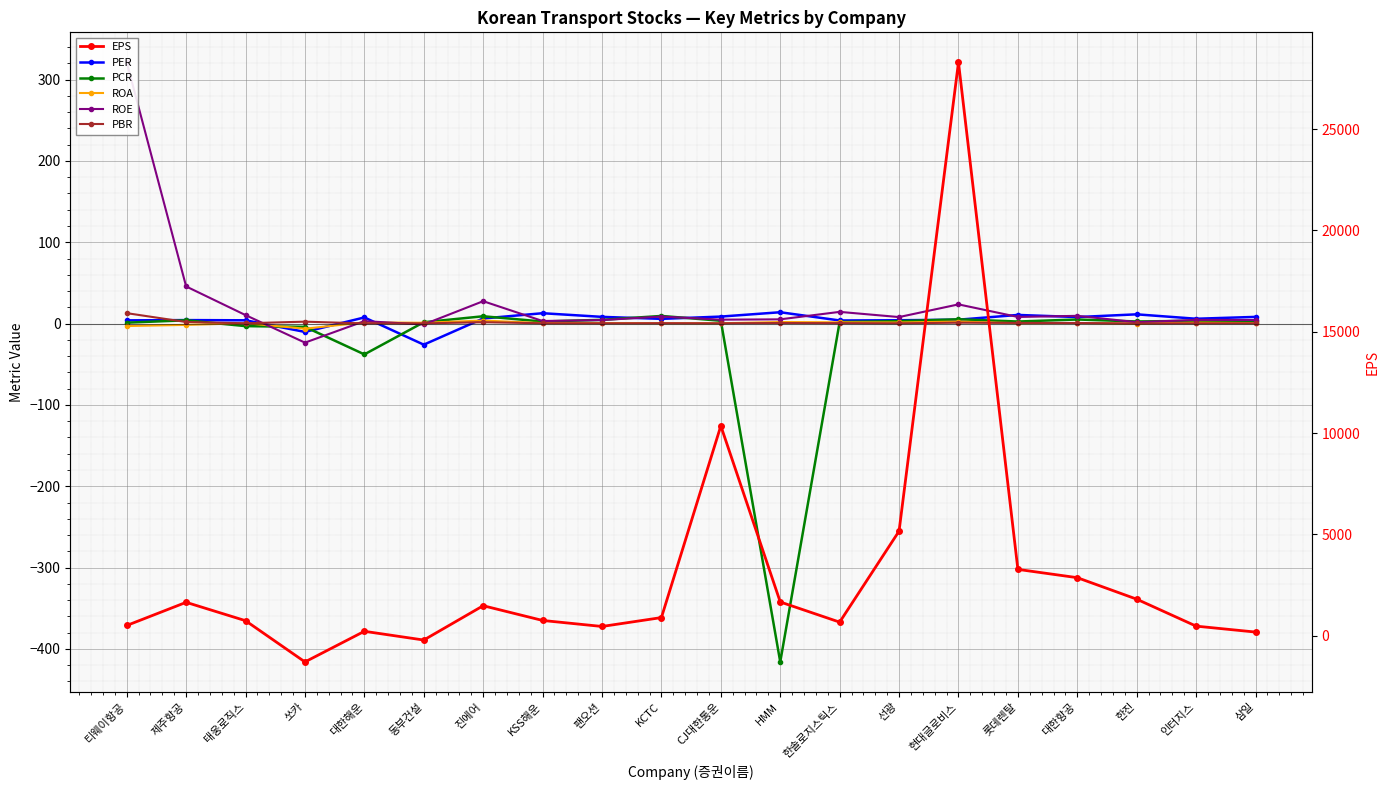

At which category does PCR reach its first local peak?

제주항공